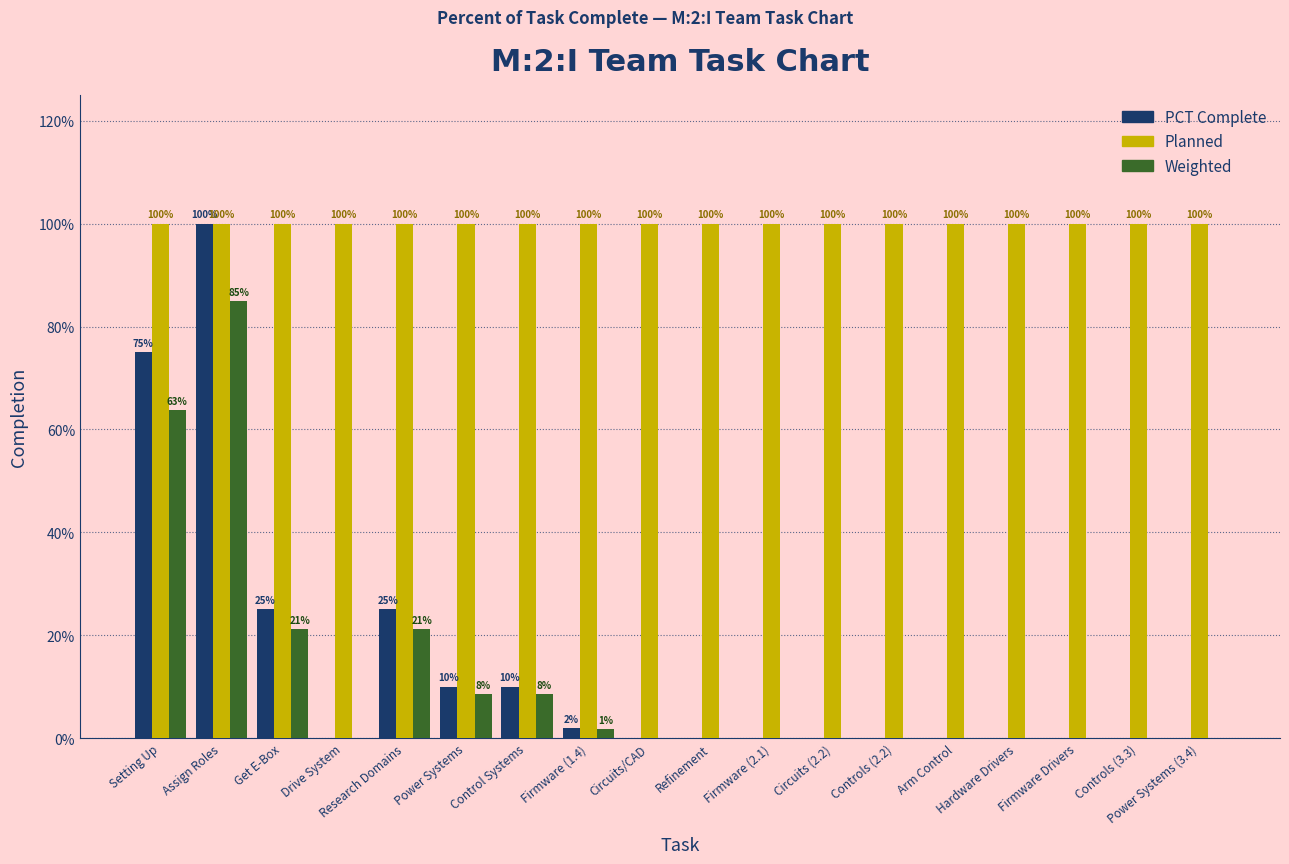

What is the average value of the Weighted series?

0.1